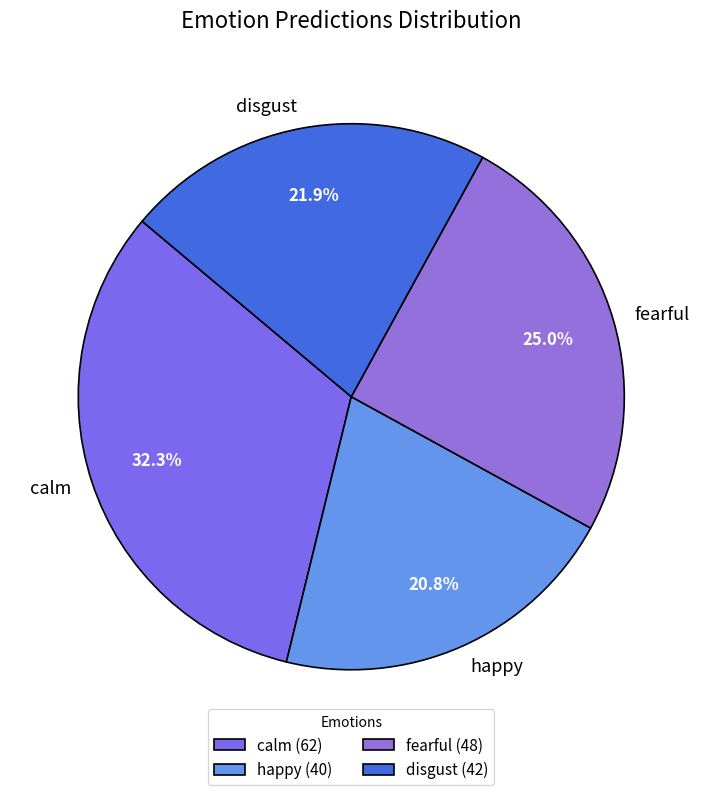

How many segments does this pie chart have?

4